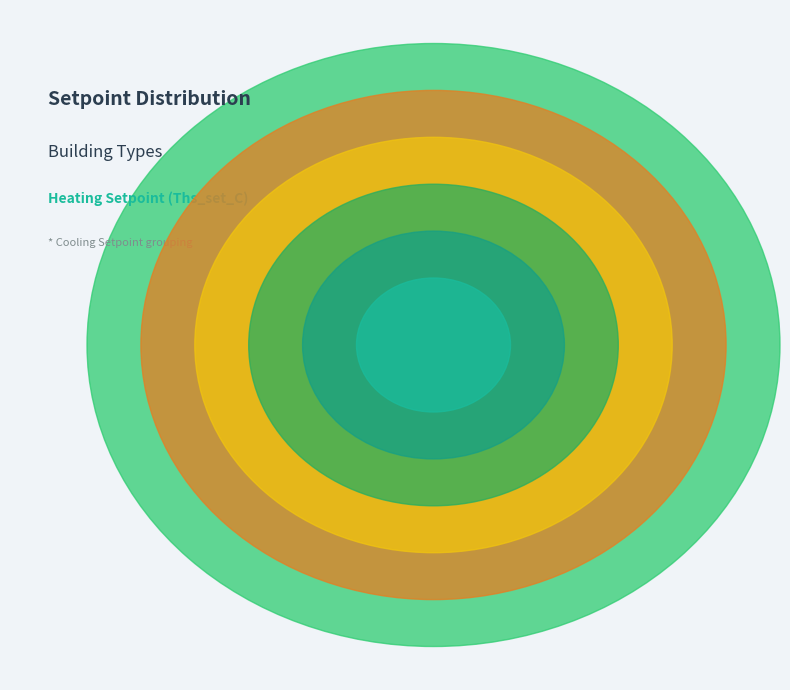

Approximately how many times larger is the value at OFFICE compared to MULTI_RES?

1.0